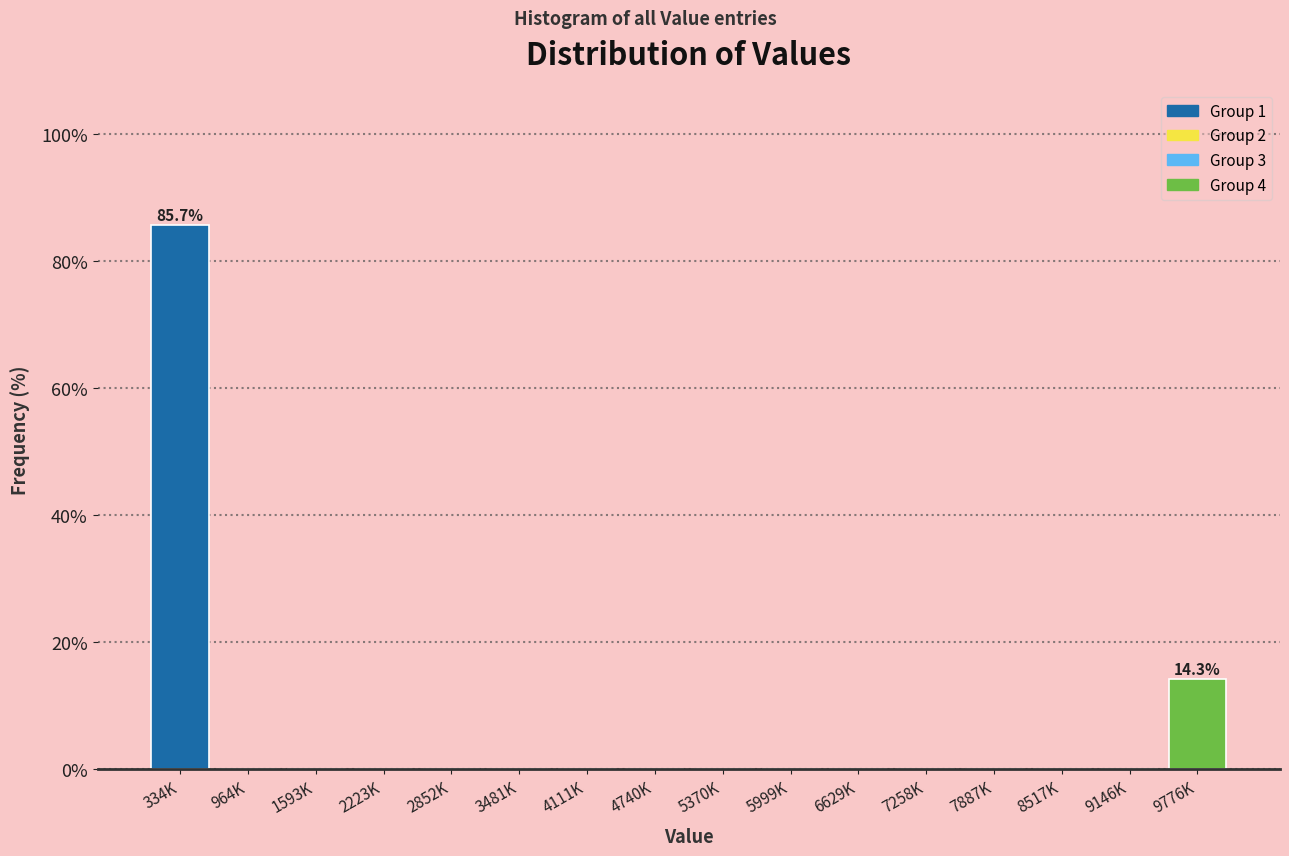

Reading left to right, transcribe all the data shown in this chart.

334K=85.7	964K=0.0	1593K=0.0	2223K=0.0	2852K=0.0	3481K=0.0	4111K=0.0	4740K=0.0	5370K=0.0	5999K=0.0	6629K=0.0	7258K=0.0	7887K=0.0	8517K=0.0	9146K=0.0	9776K=14.3